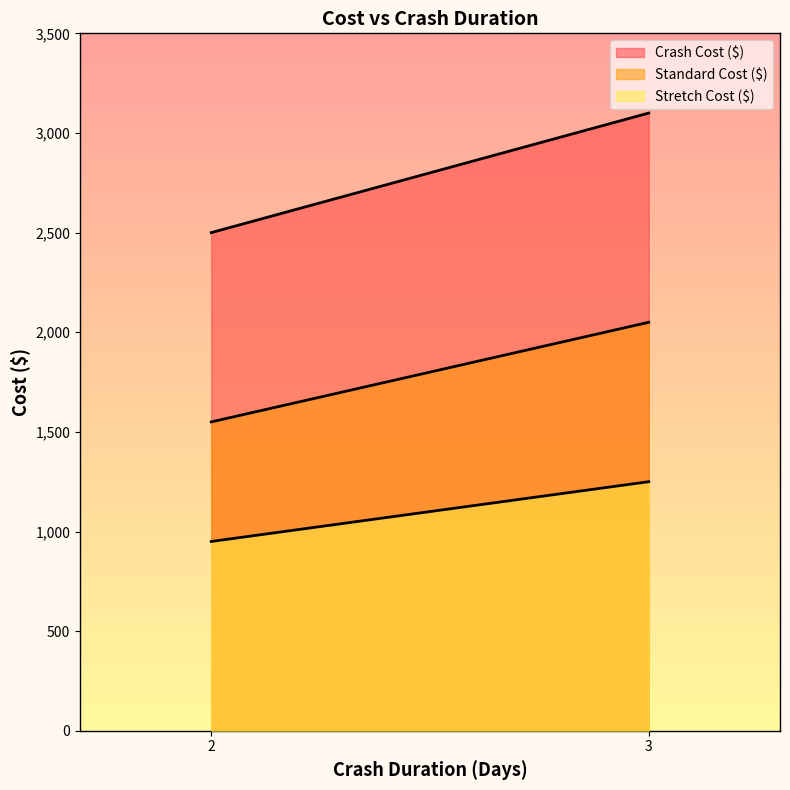

Which series has the largest total across all categories?

Crash Cost ($)